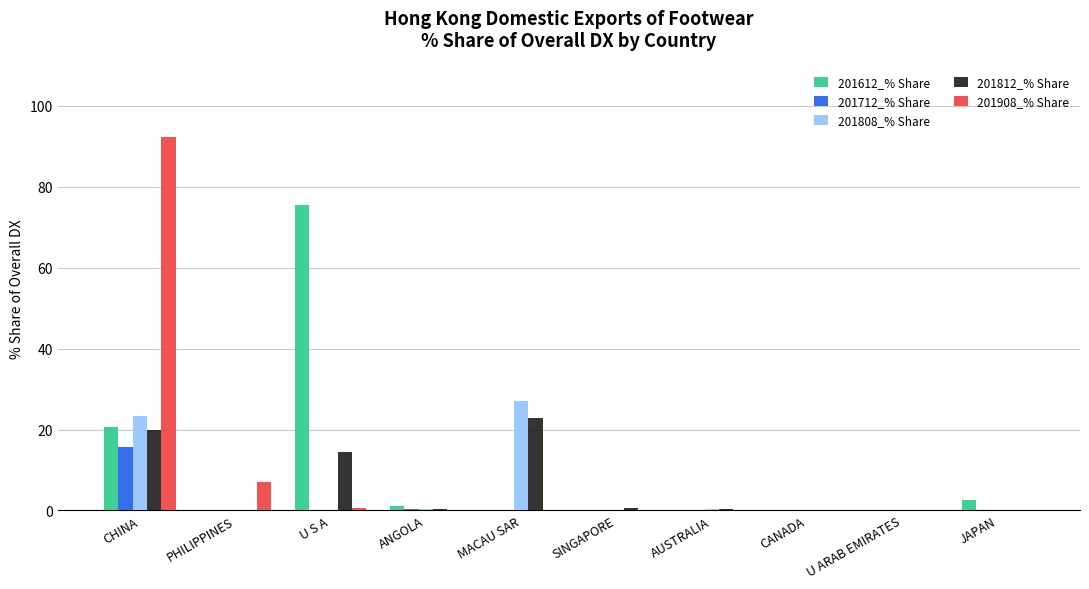

What is the greatest value displayed?

92.3